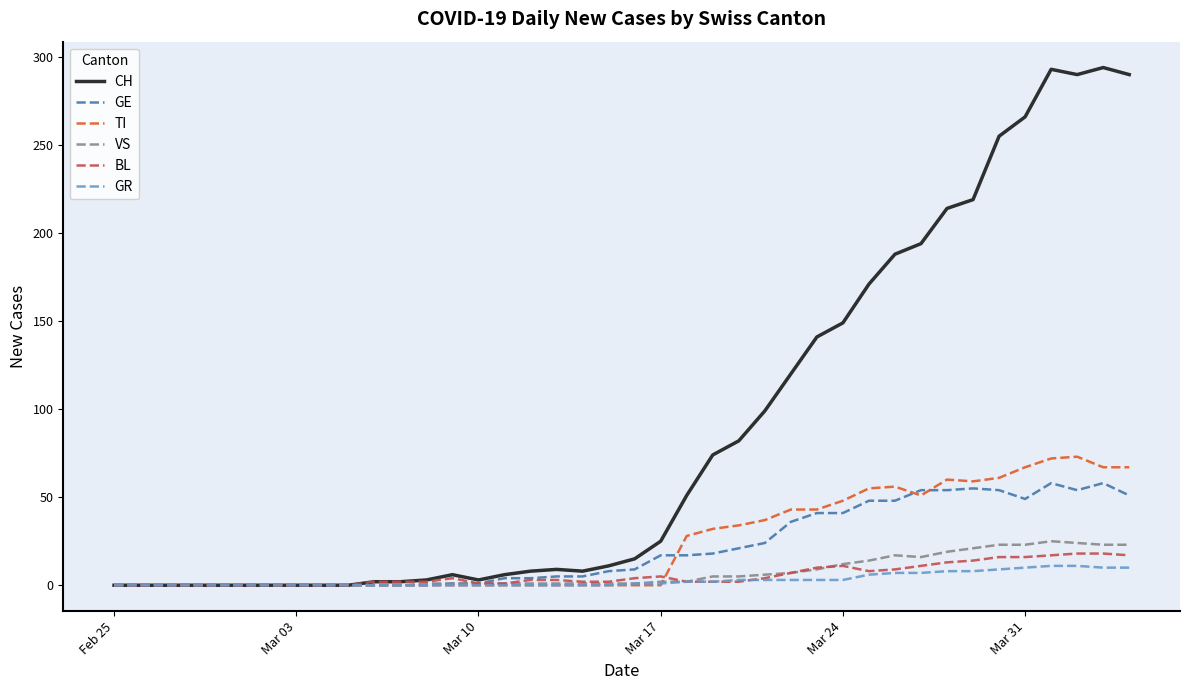

What is the maximum value shown in the chart?

294